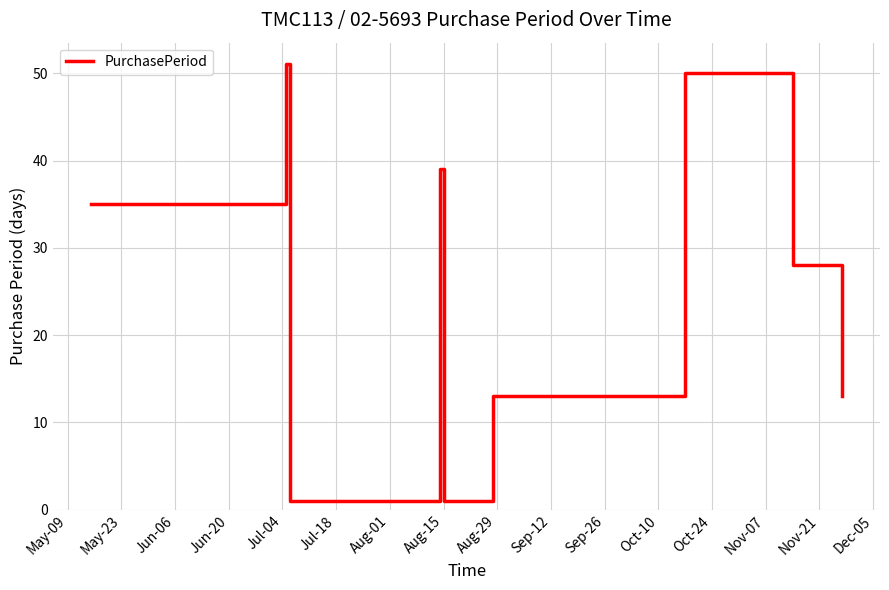

What is the greatest value displayed?

51